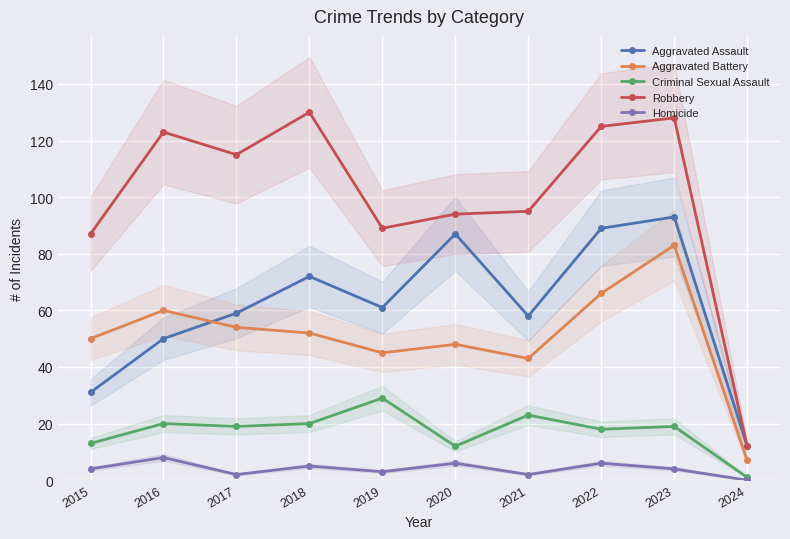

Which label corresponds to the largest value in the chart?

2018